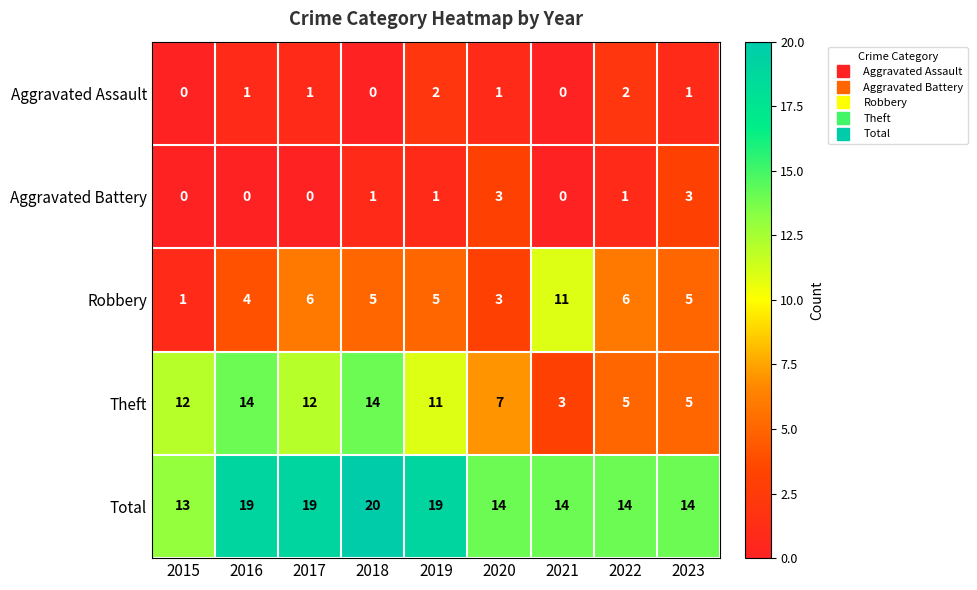

Count the number of data series in this chart.

5